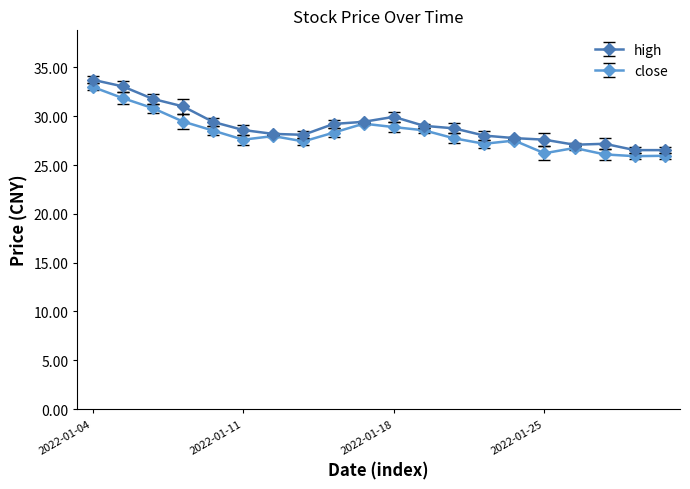

True or false: high has more than 1 interior local peaks.

True